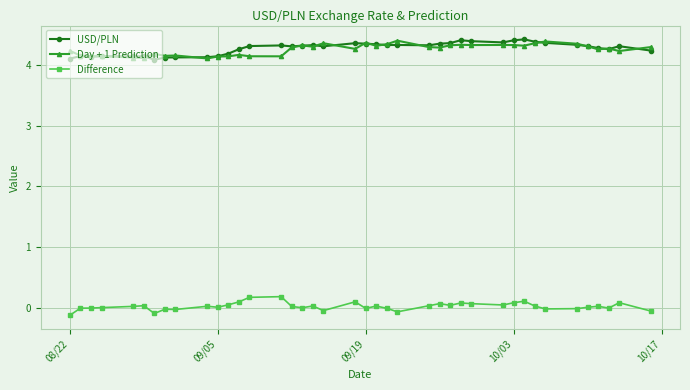

In Day + 1 Prediction, how many points are higher than both neighbors (excluding endpoints)?

11